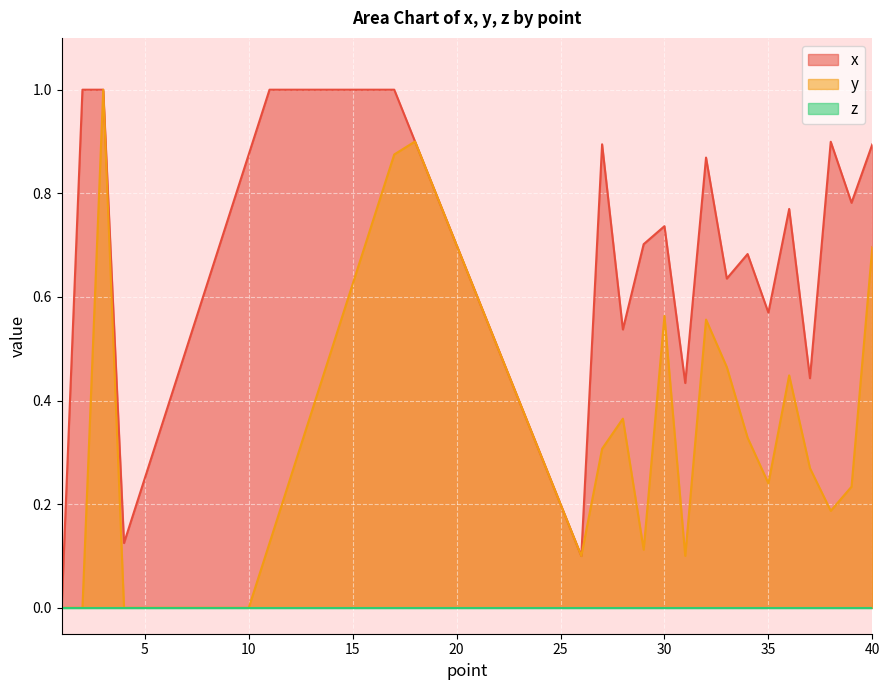

Which category has the highest value in the x series?

2